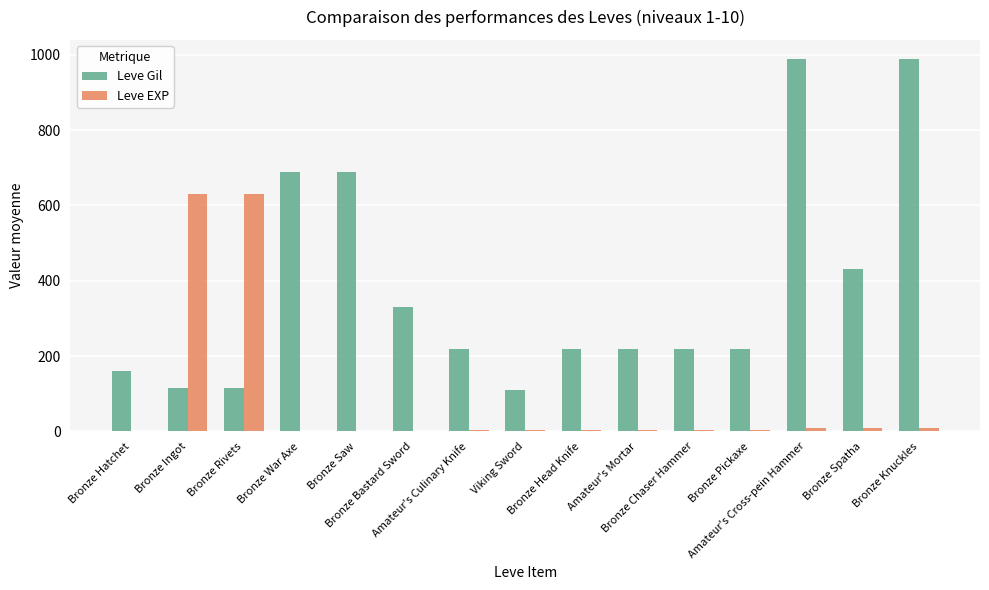

Which series has the largest total across all categories?

Leve Gil